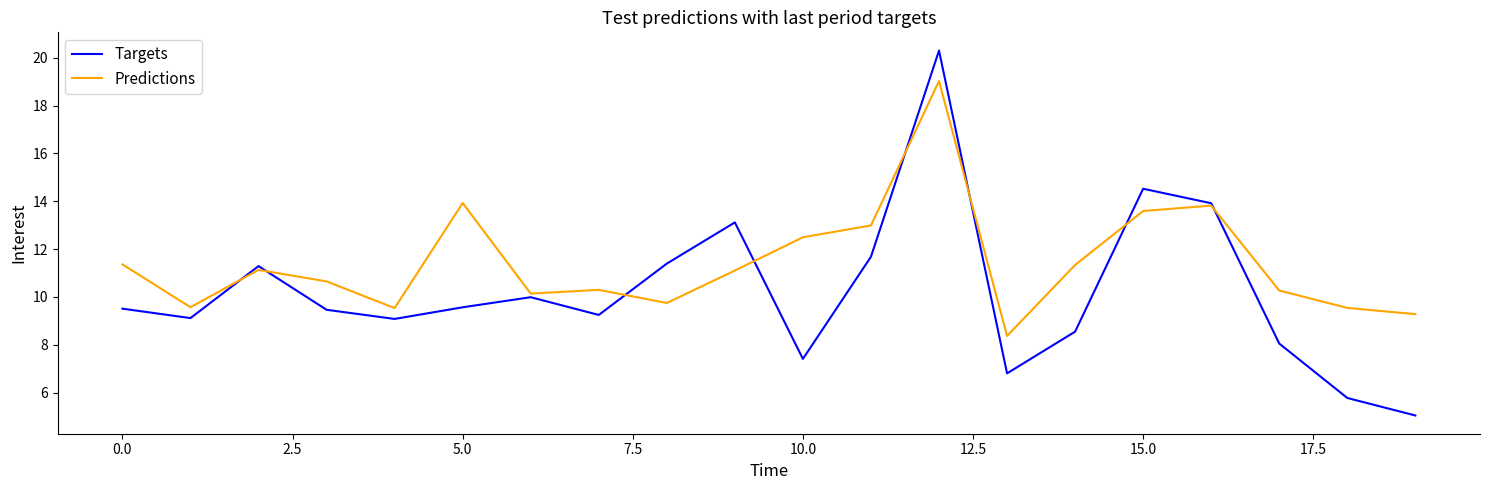

How many categories are shown in the chart?

20